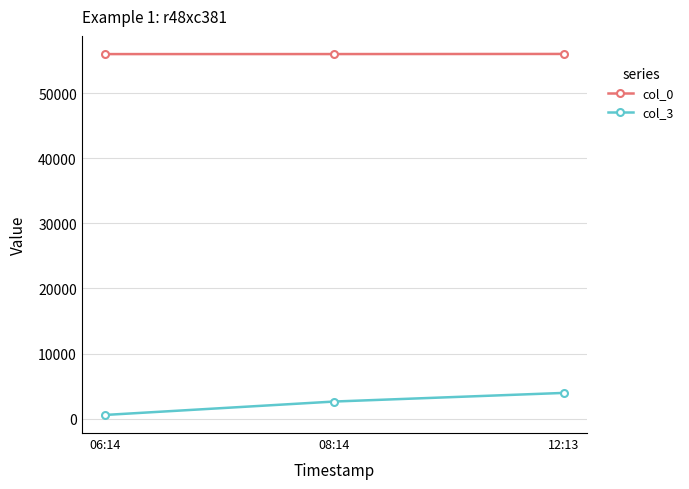

Read the col_3 value at 08:14.

2646